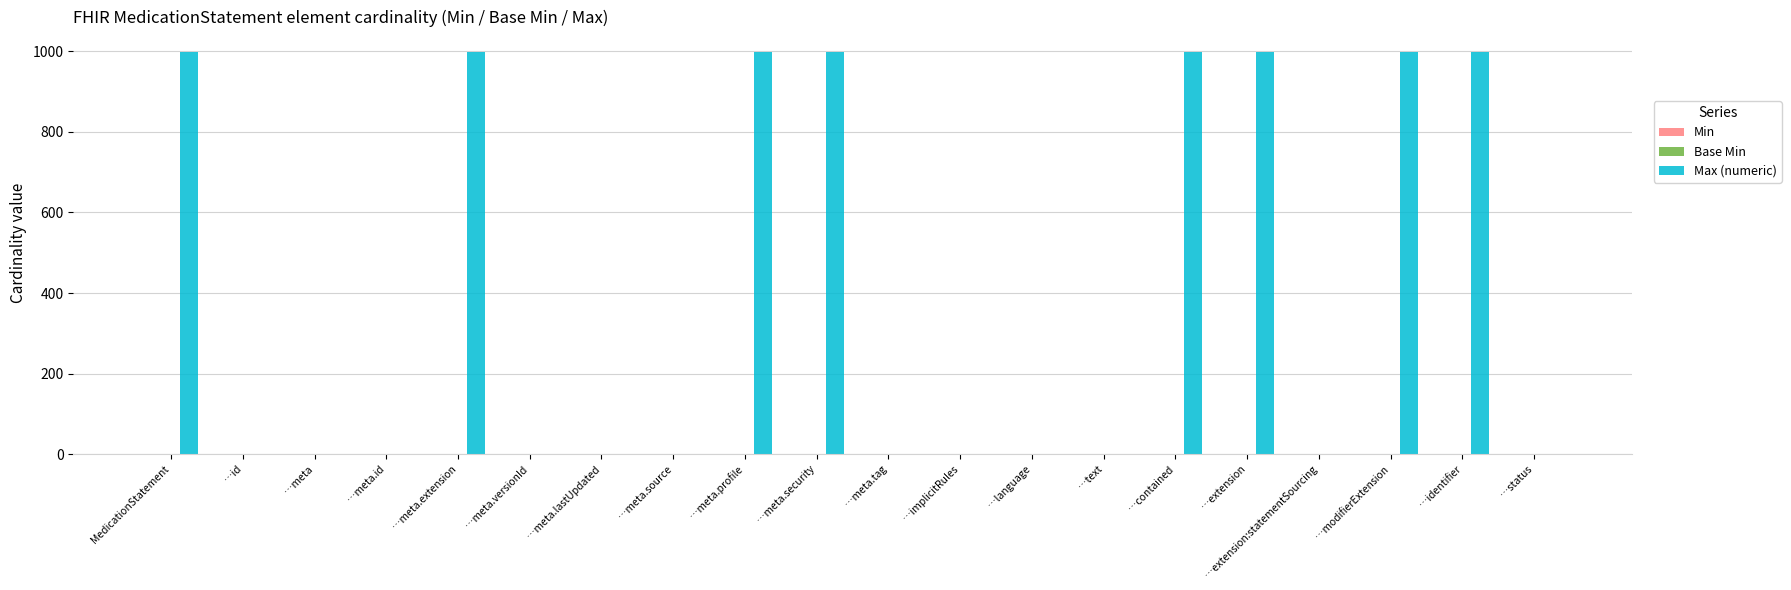

Which series has the largest total across all categories?

Max (numeric)